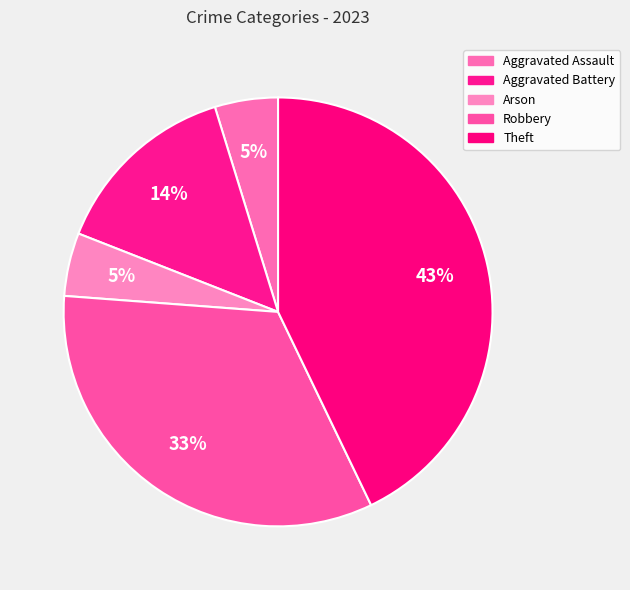

Is there a majority slice in this chart?

No